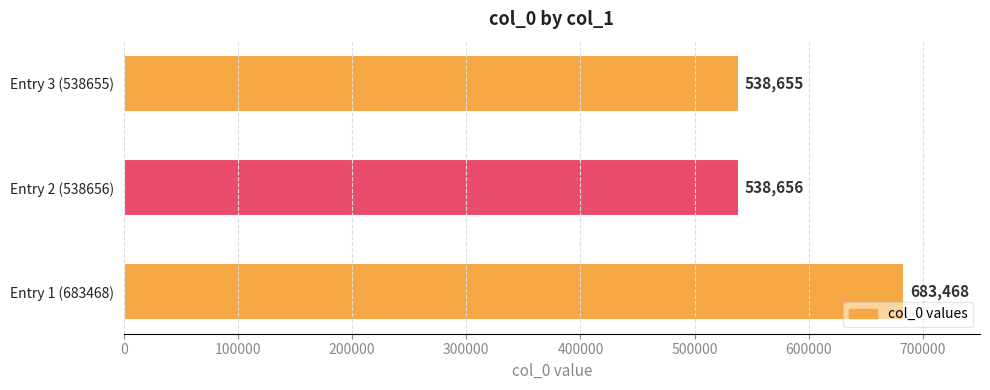

How many data points does each series have?

3